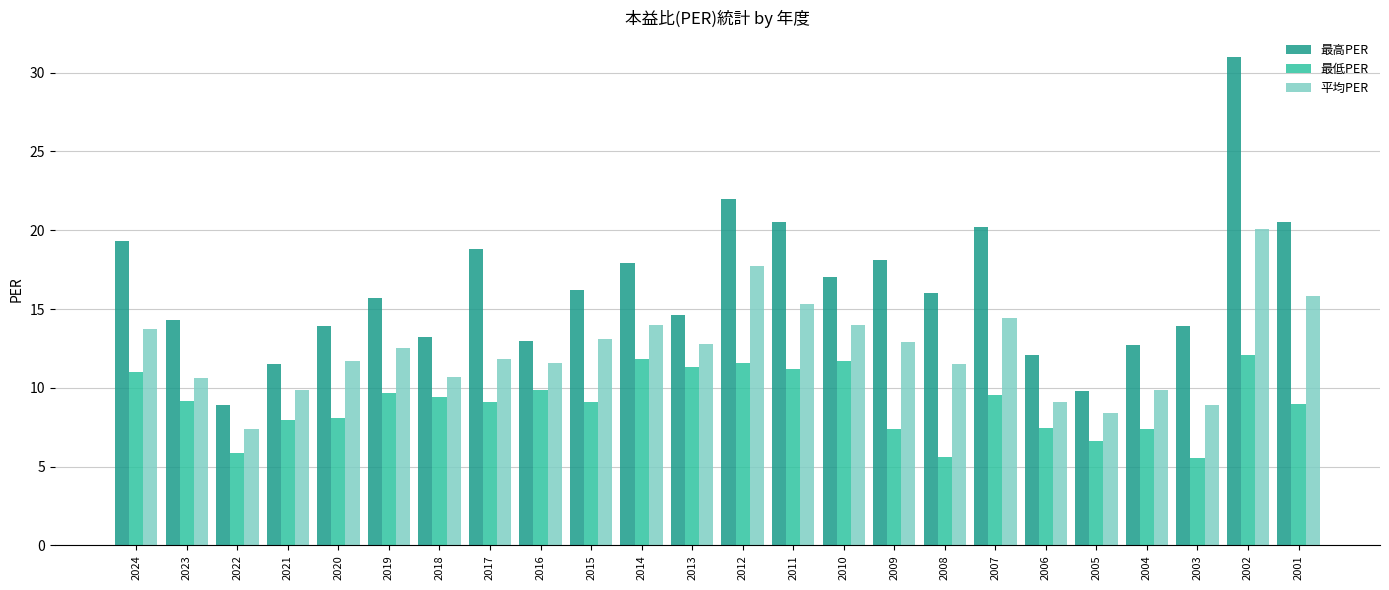

What are all the series names shown in the legend?

最高PER, 最低PER, 平均PER